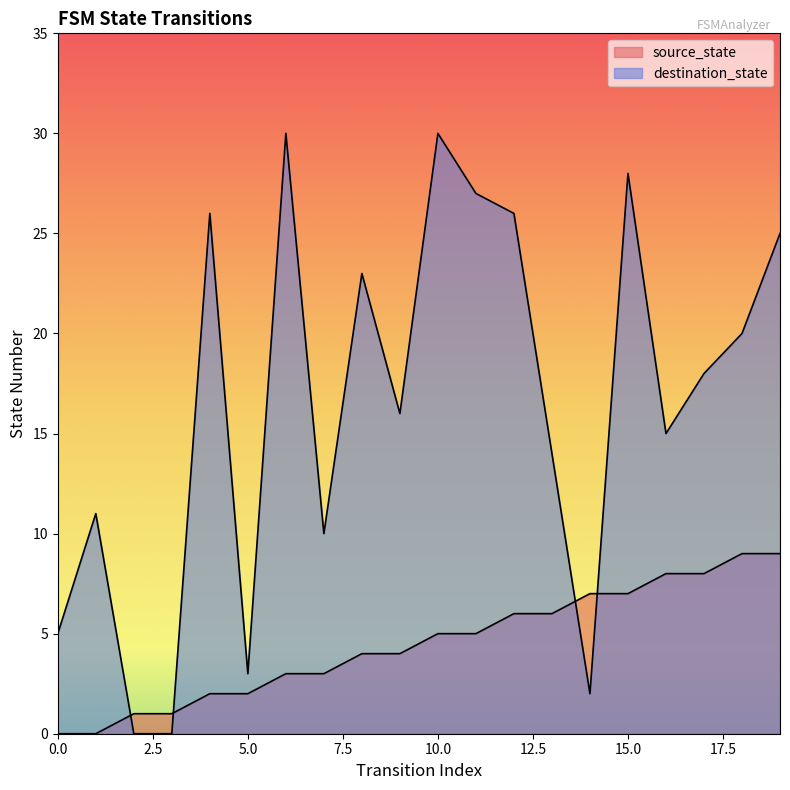

What is the value of the destination_state point at the 5th from the left?

26